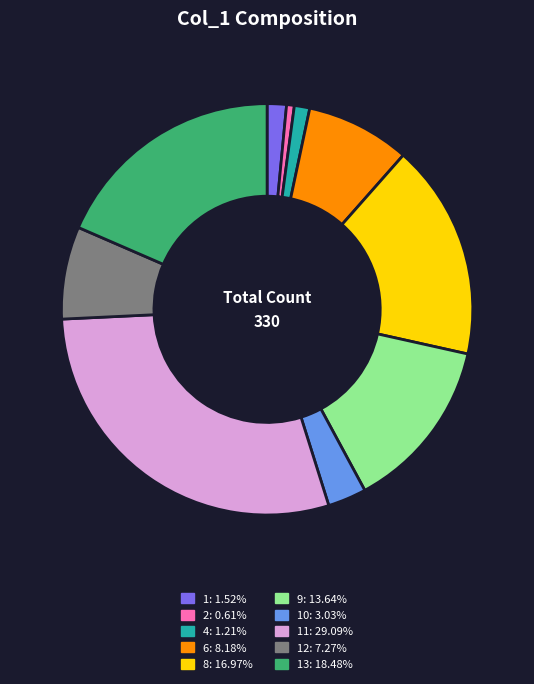

Does any single category account for the majority?

No